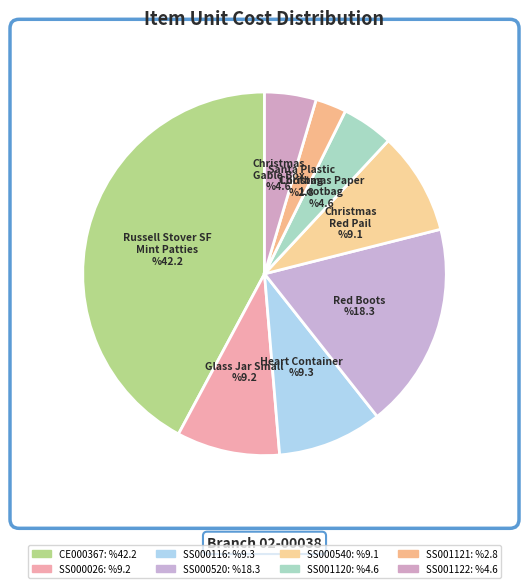

Does any single category account for the majority?

No